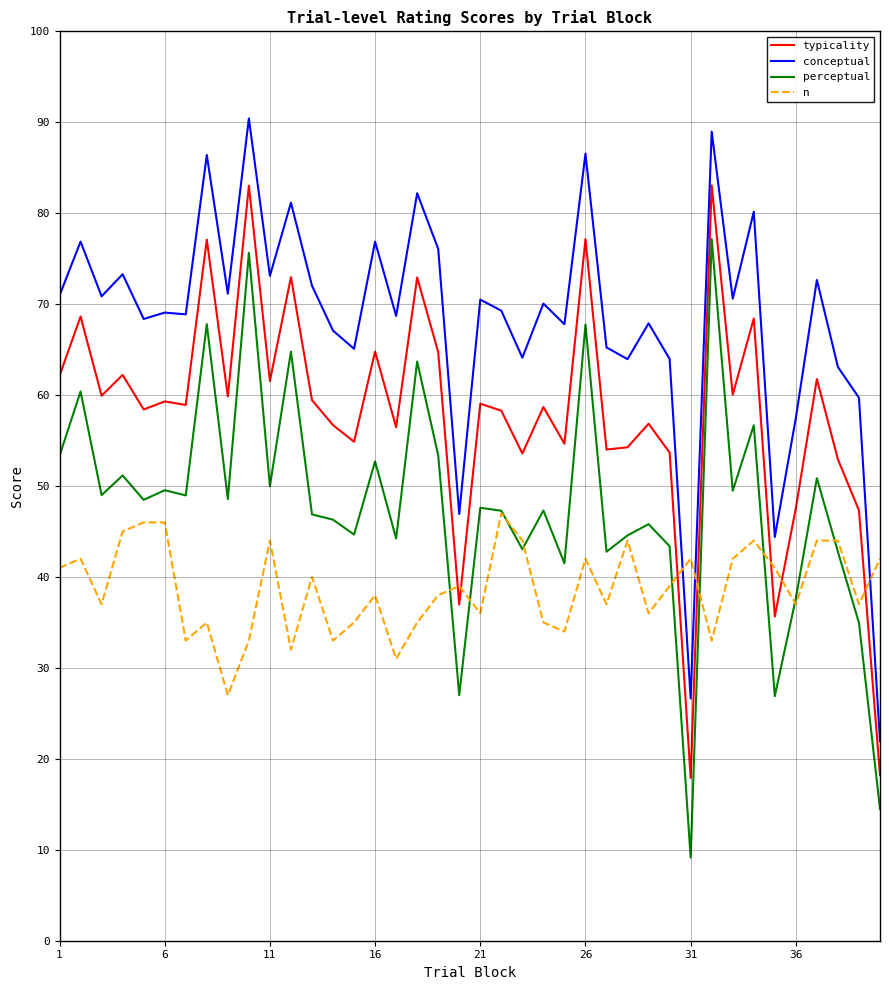

What is the maximum value for perceptual?

77.2